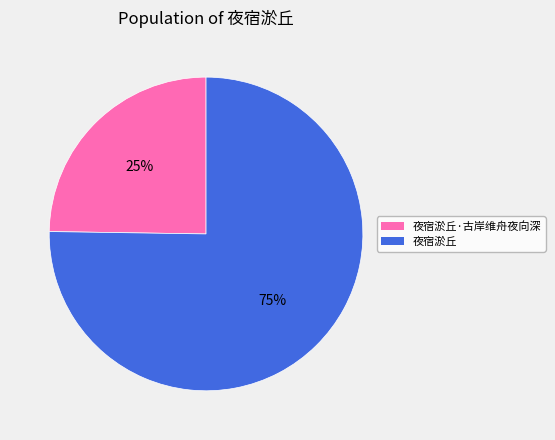

How many segments does this pie chart have?

2